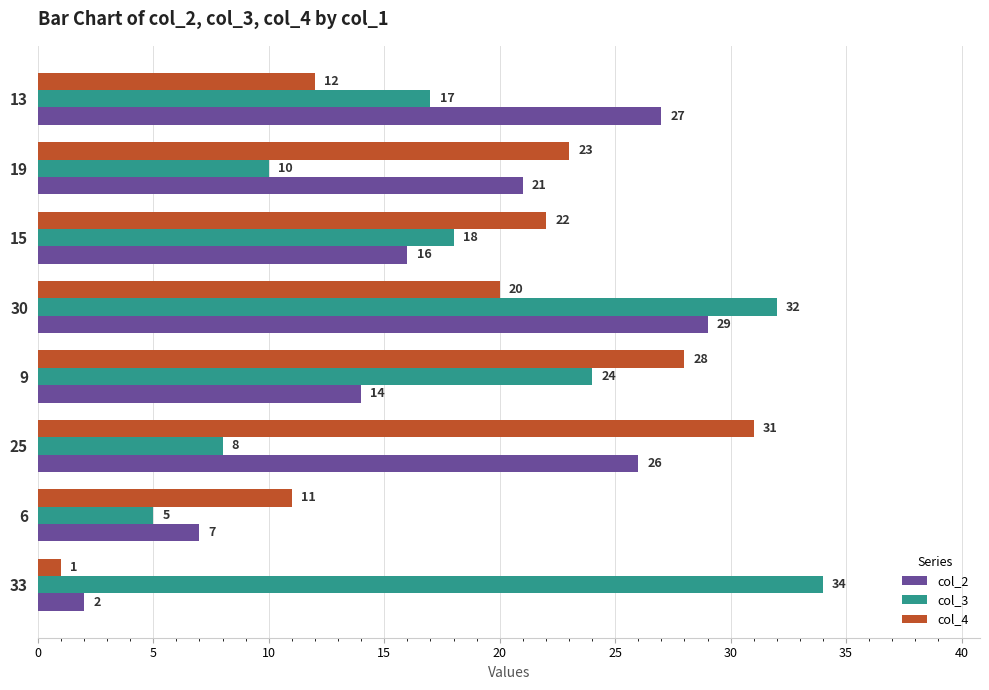

Which series has the largest range (max minus min)?

col_4